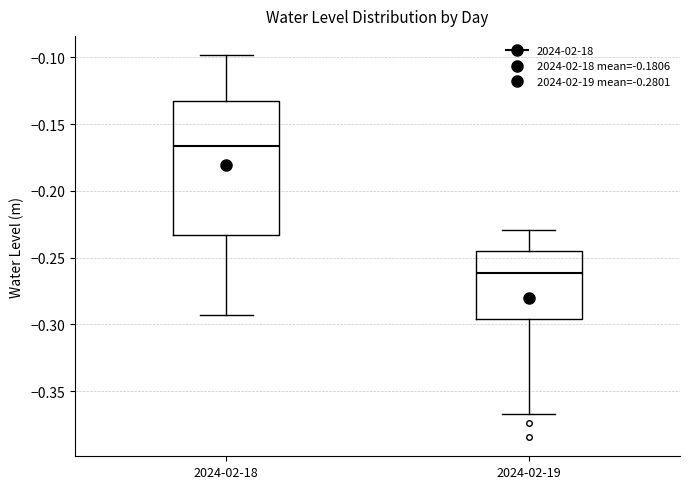

Which box's median line is the lowest?

2024-02-19